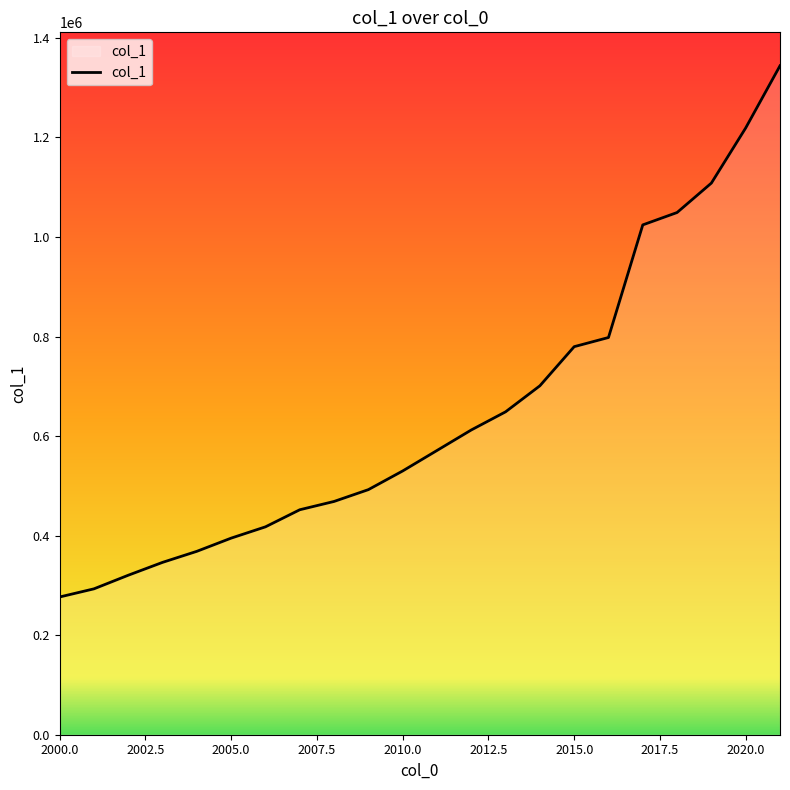

What is the difference between the maximum and minimum values?

1067247